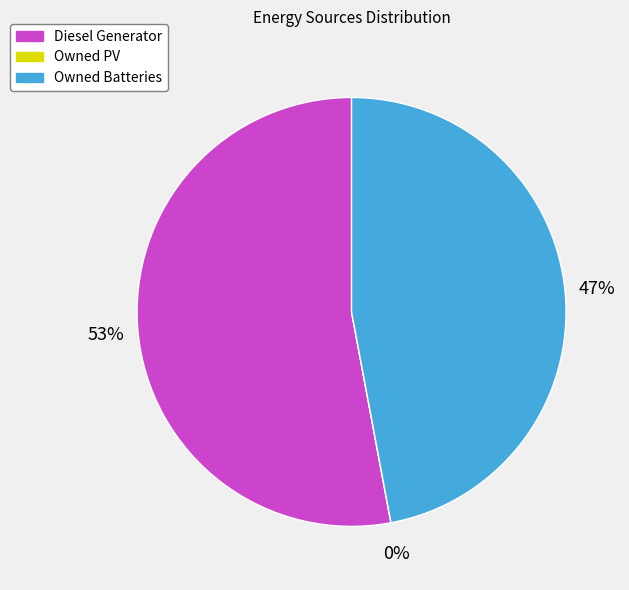

Is the sum of Owned PV and Diesel Generator greater than half?

Yes